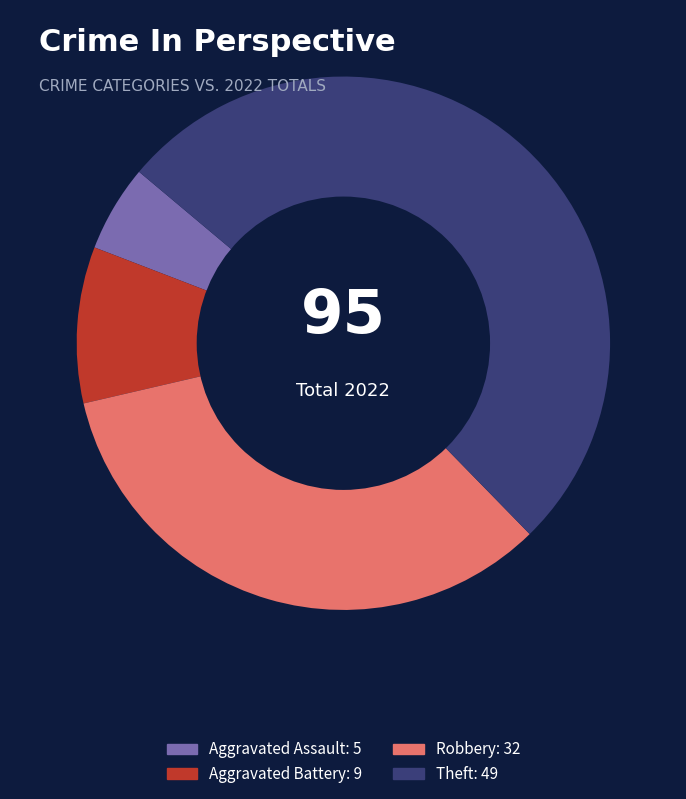

Does Theft represent more than half of the total?

Yes